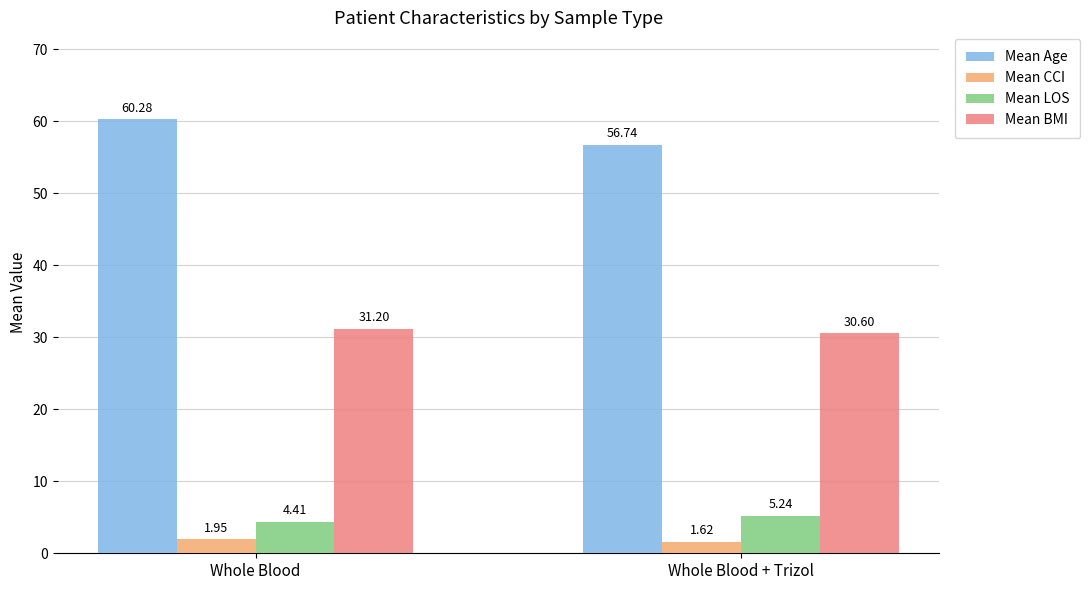

What is the maximum value shown in the chart?

60.3